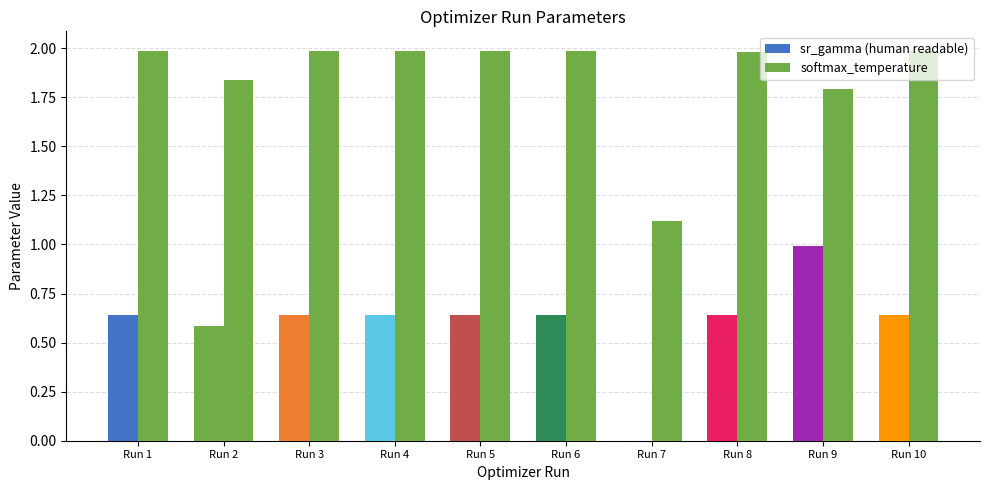

At how many categories does at least one series exceed 0?

10